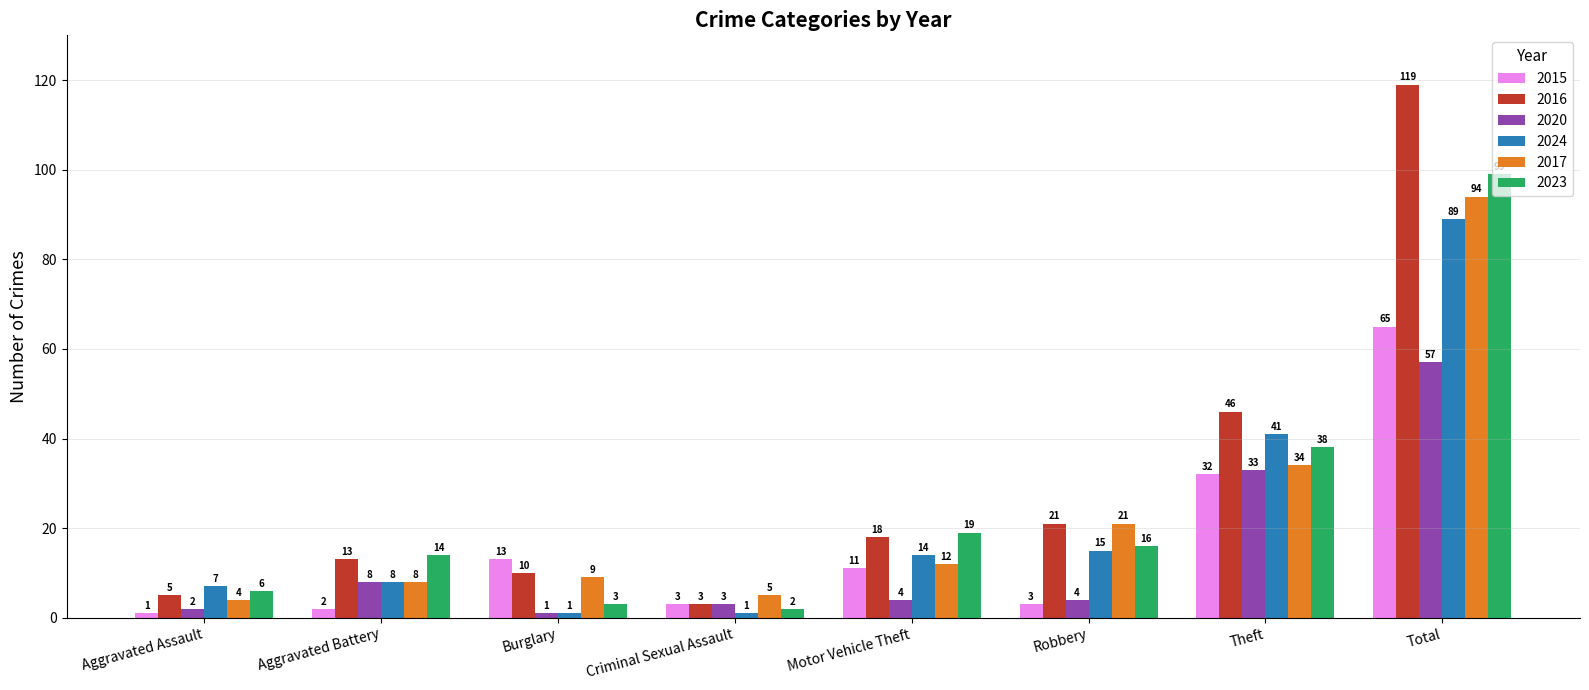

How many series are shown in this chart?

6